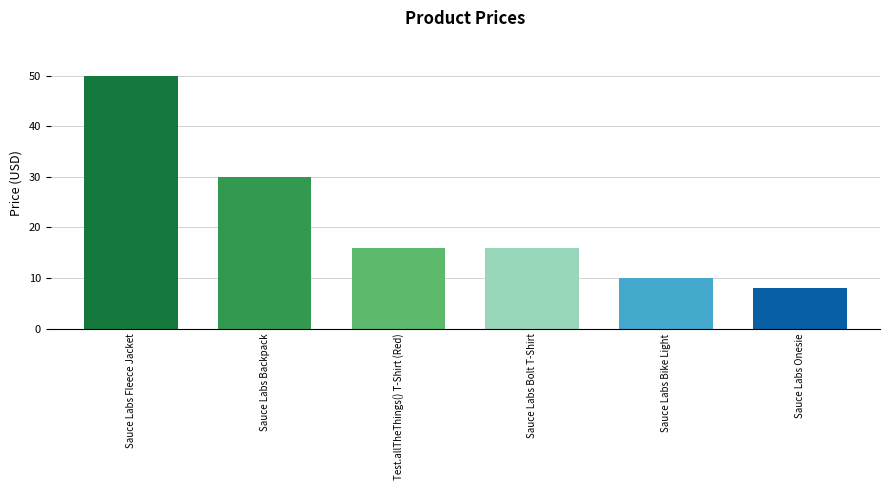

Is it true that the value at Test.allTheThings() T-Shirt (Red) is 27.9?

False